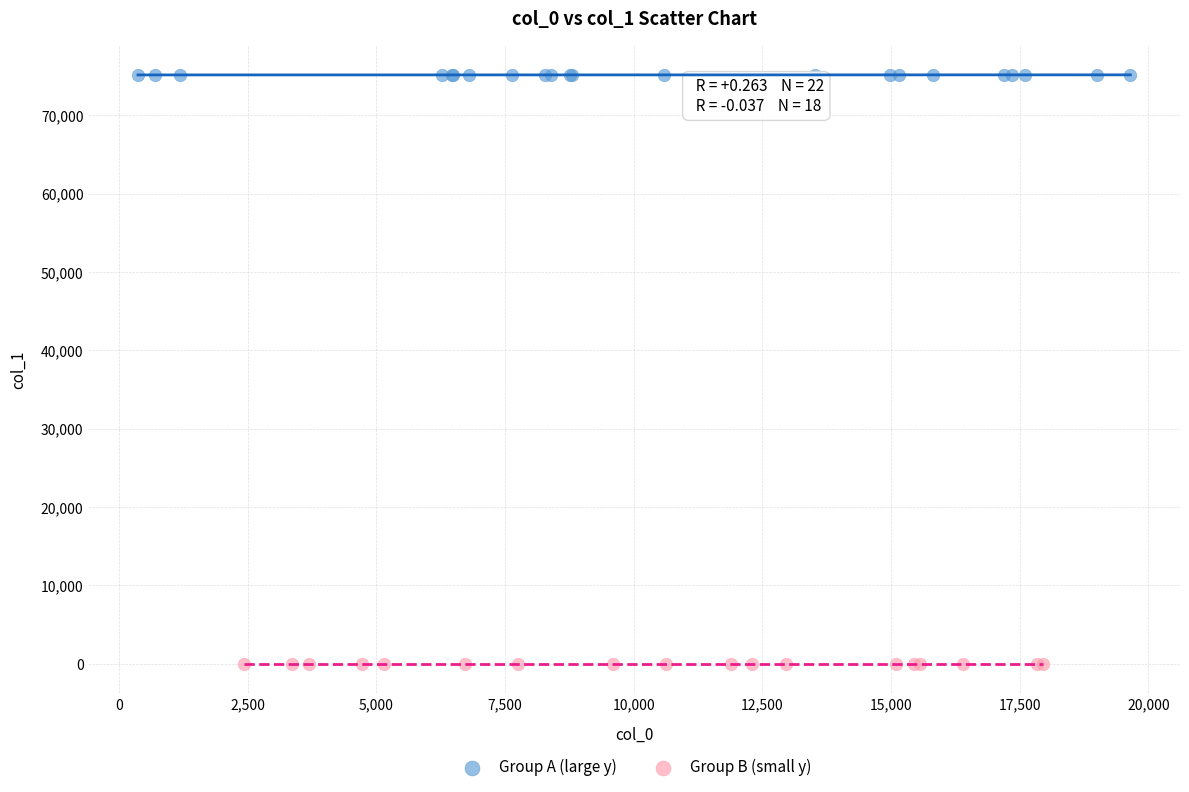

Which series contains the highest Y value?

Group A (large y)